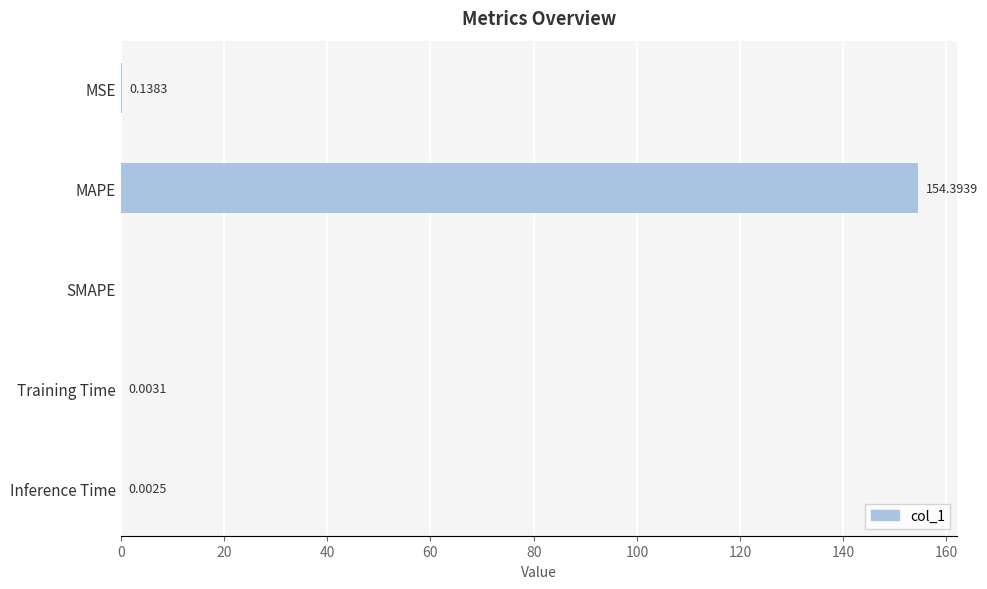

At which label is the value closest to 77?

MSE